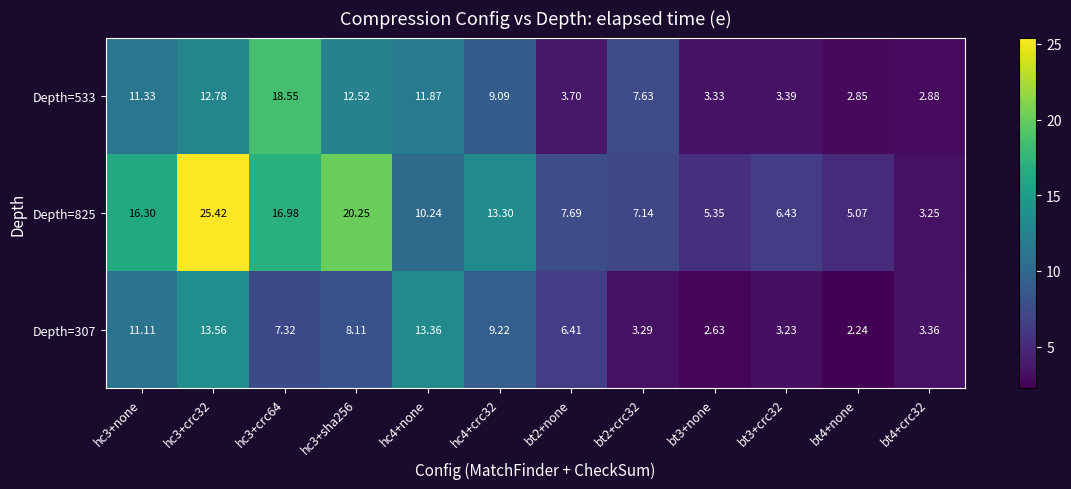

Which series has the largest total across all categories?

Depth=825